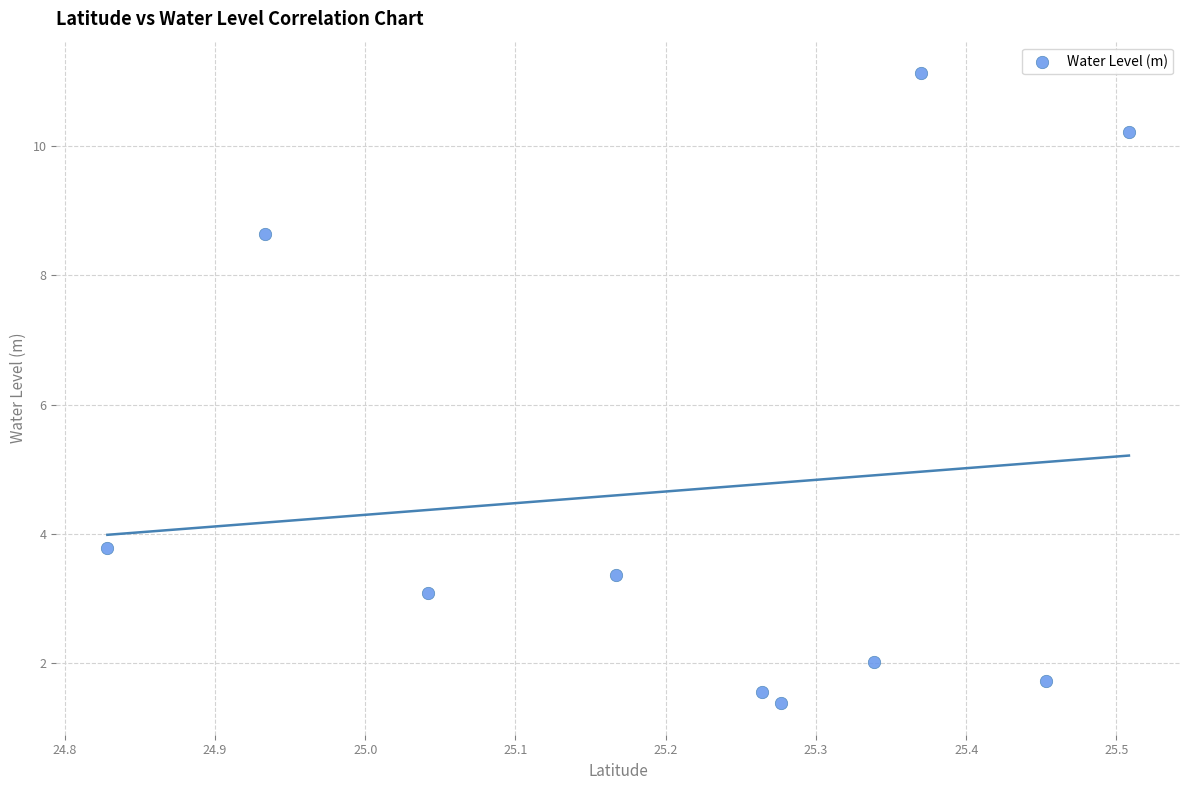

What is the average Y value?

4.7